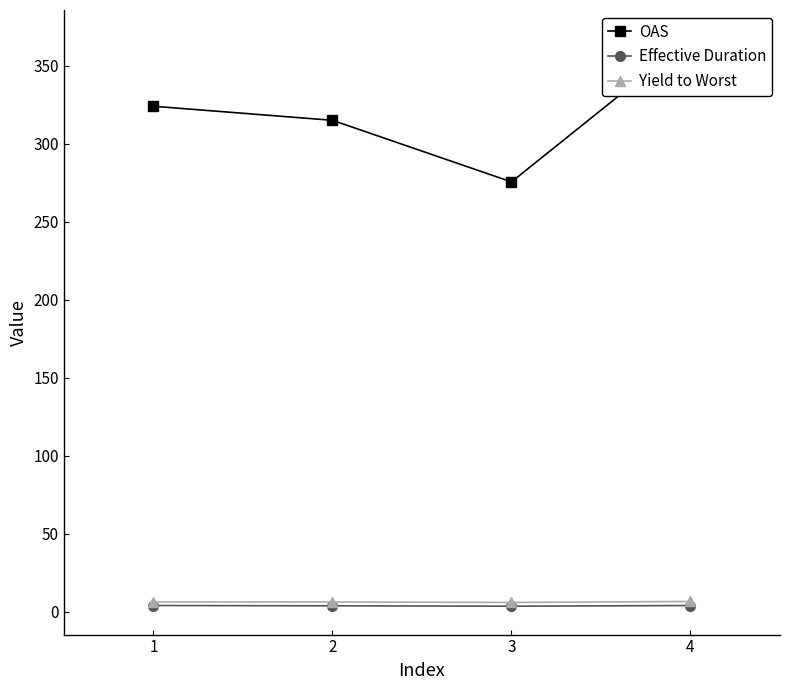

Reading left to right, extract all data points from this chart.

OAS: 1=324.0	2=315.0	3=275.5	4=367.5
Effective Duration: 1=4.0	2=3.8	3=3.5	4=3.9
Yield to Worst: 1=6.2	2=6.2	3=5.9	4=6.5